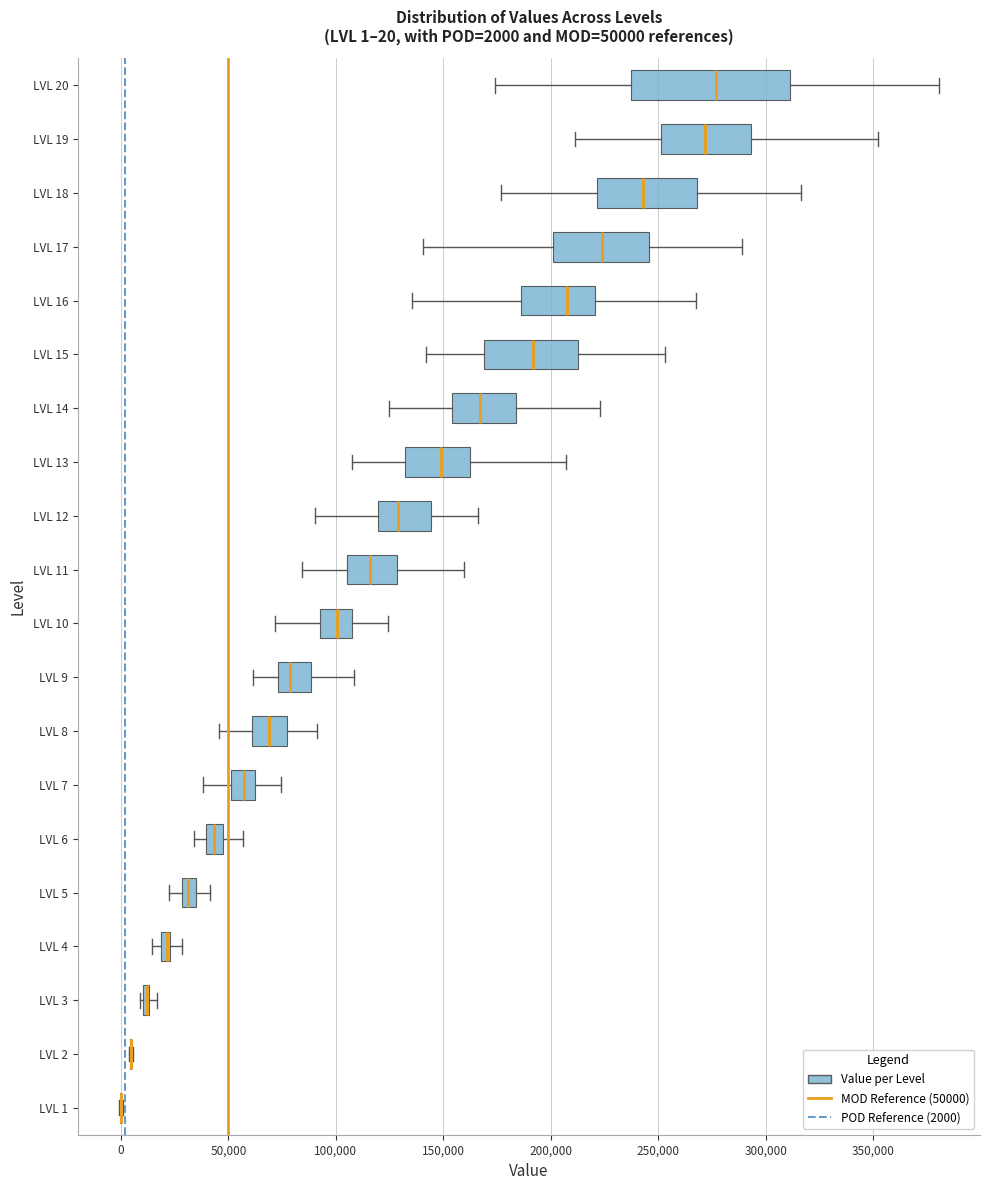

Comparing the boxes themselves (not the whiskers), which one is the widest?

LVL 20